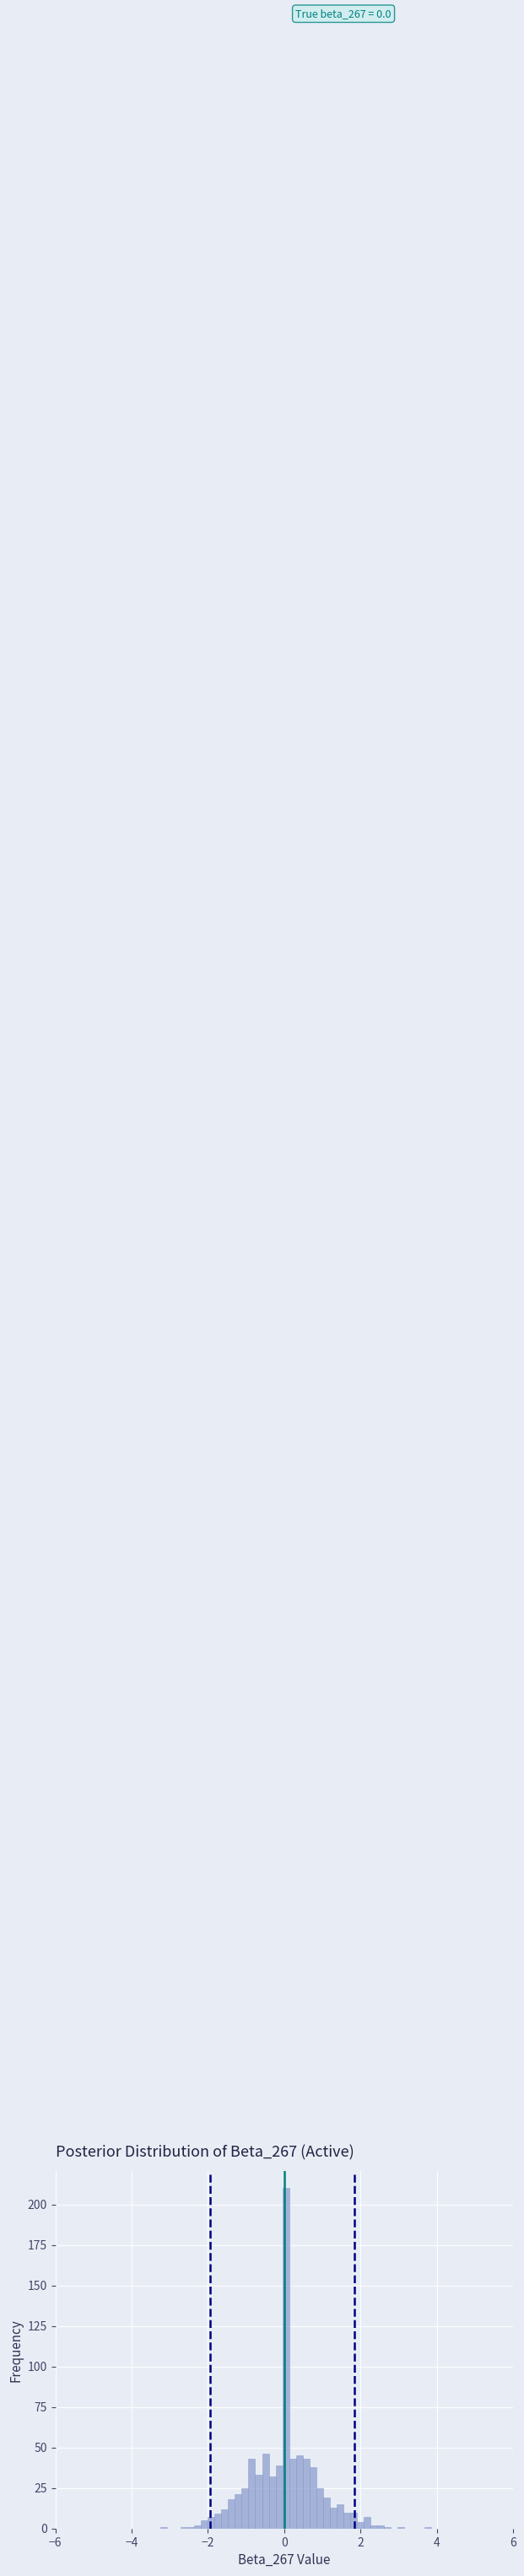

Around what value on the x-axis is the tallest bar? Give the approximate position of its centre, as read against the axis.

0.0